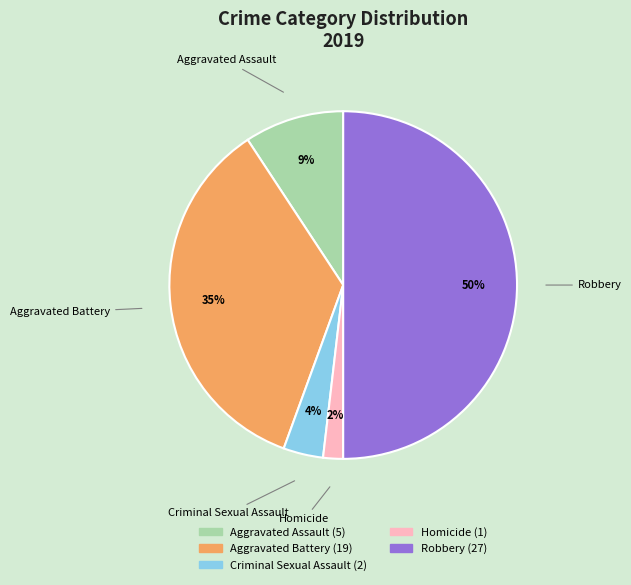

The Aggravated Battery slice represents 35% of the pie. True or false?

True